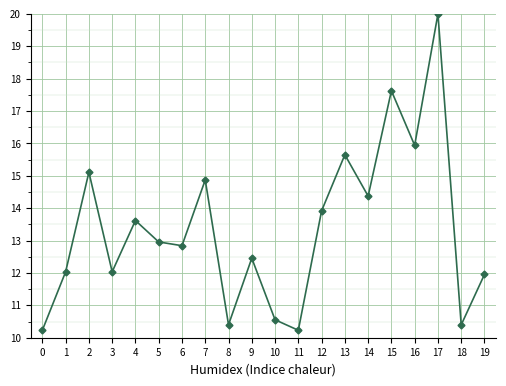

What is the change in value from 0 to 6?

+2.6